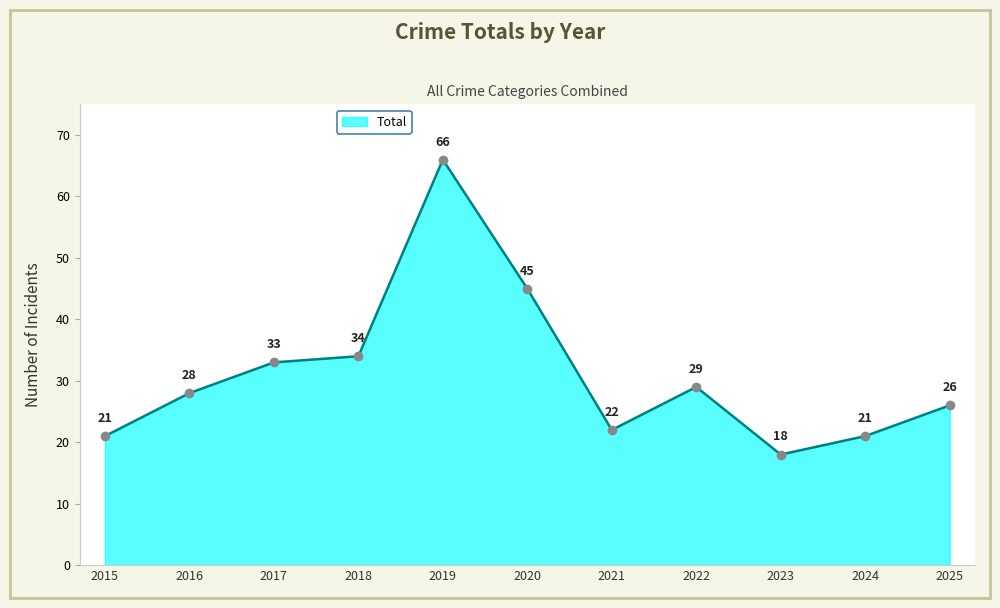

The chart shows a value of 22 at 2021. True or false?

True